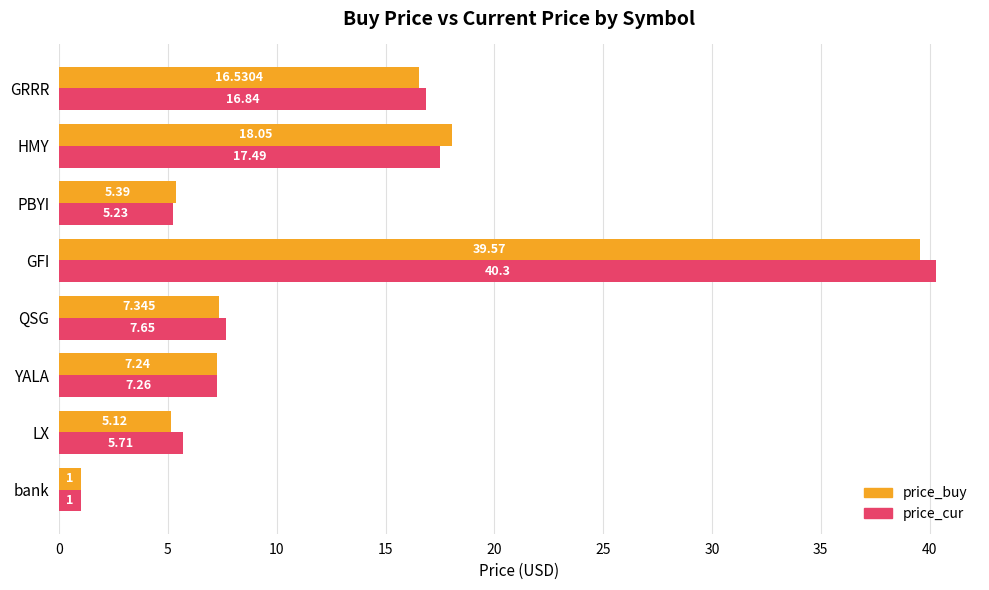

What are all the series names shown in the legend?

price_buy, price_cur